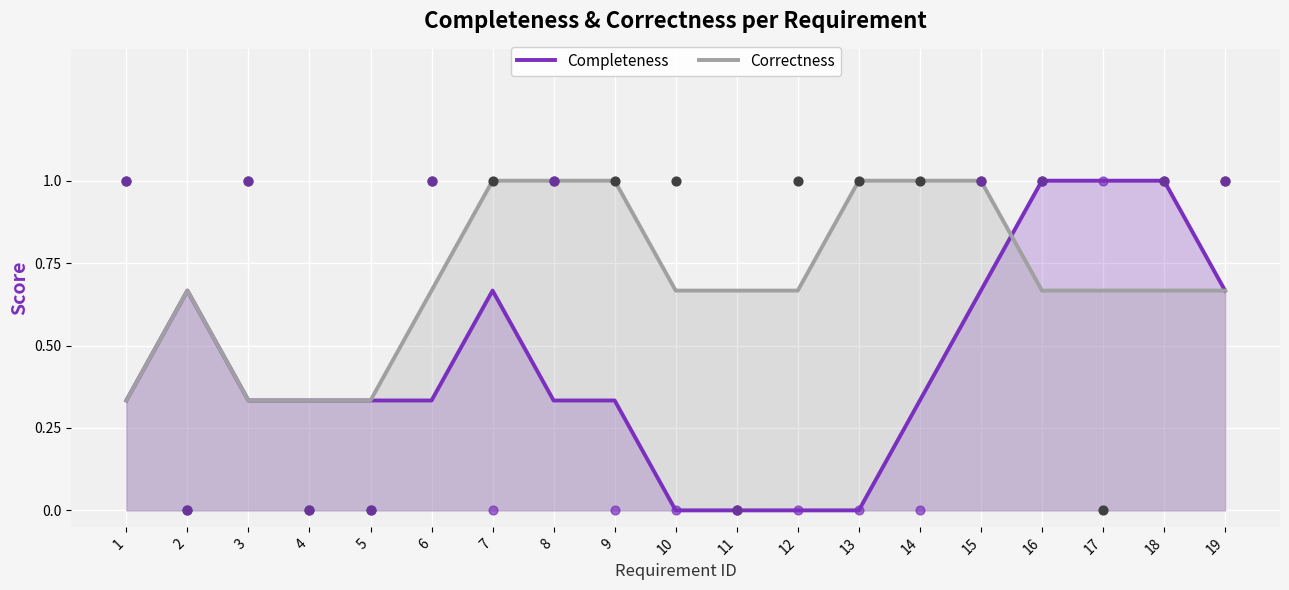

Which series has the widest spread of Y values?

Completeness